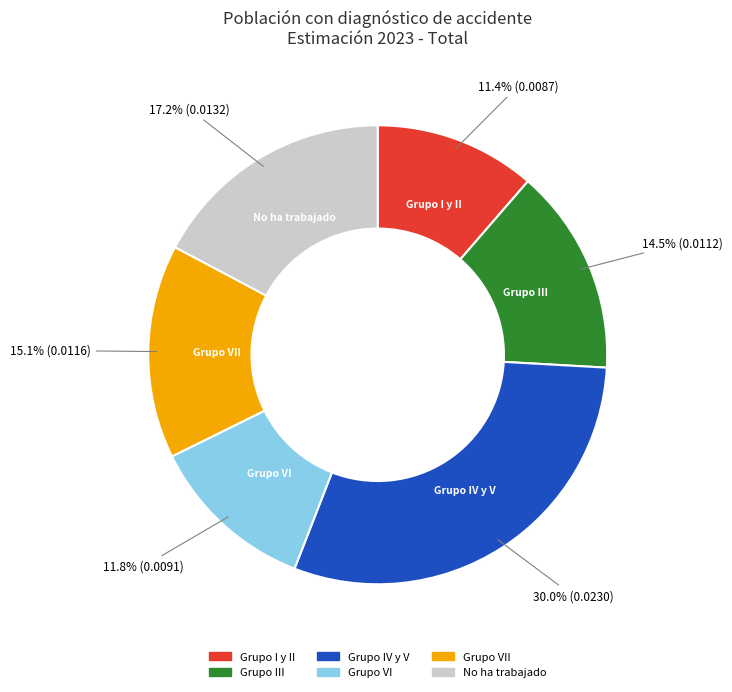

Is there any slice that represents more than half of the pie?

No